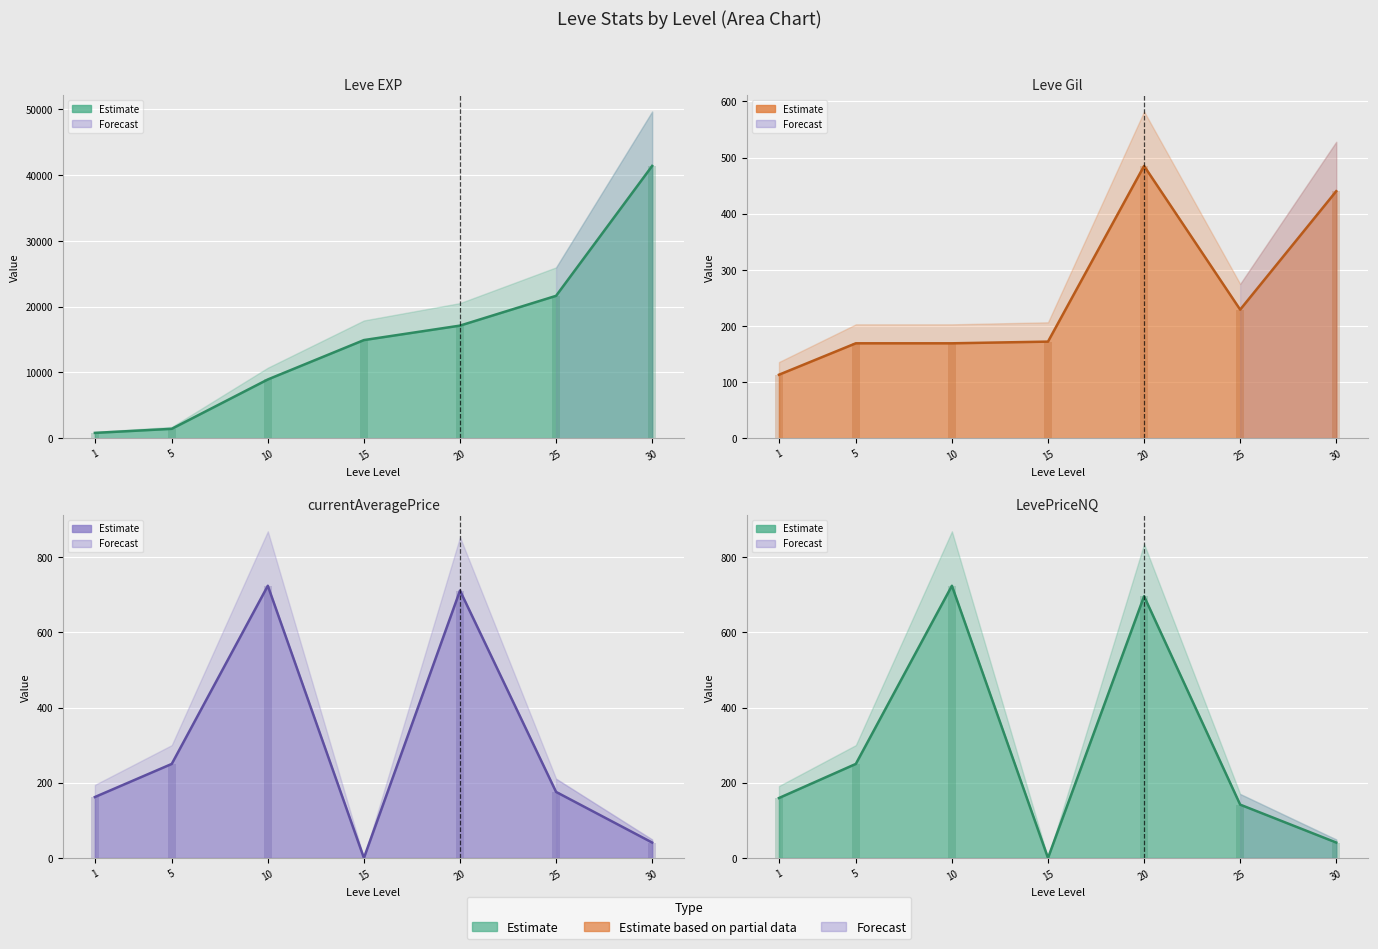

Which series changed the most between 1 and 10?

Leve EXP